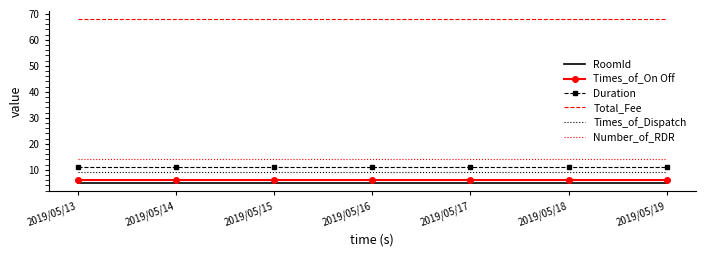

Rank the series at 2019/05/19 from lowest to highest value.

RoomId, Times_of_On Off, Times_of_Dispatch, Duration, Number_of_RDR, Total_Fee